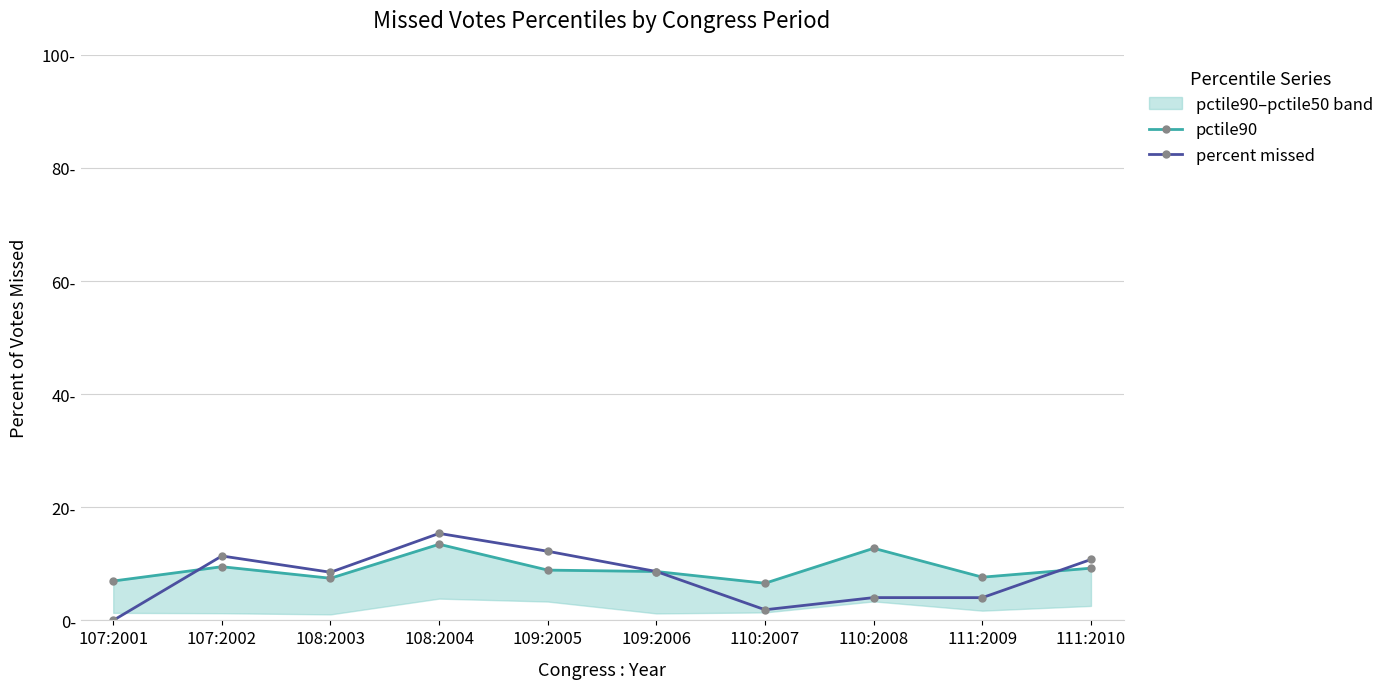

Reading left to right, transcribe all the data shown in this chart.

pctile90: 7.0	9.5	7.5	13.5	8.9	8.6	6.6	12.8	7.6	9.2
percent missed: 0.0	11.4	8.5	15.4	12.2	8.6	1.9	4.0	4.0	10.8